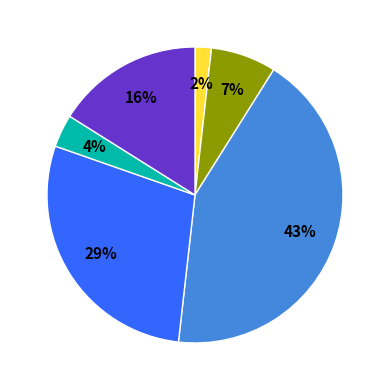

To the nearest percent, what is the difference between the largest and smallest slice percentages?

41%